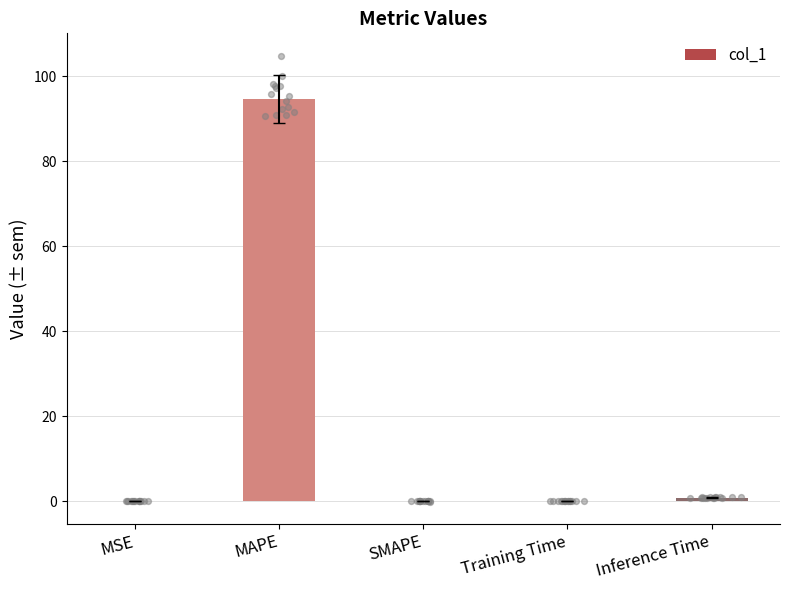

What is the change in value from SMAPE to Inference Time?

+0.9